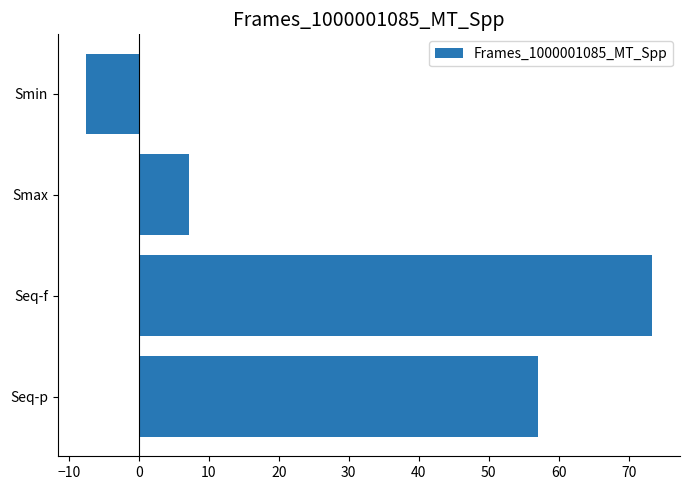

What is the label of the 1st bar from the top?

Smin